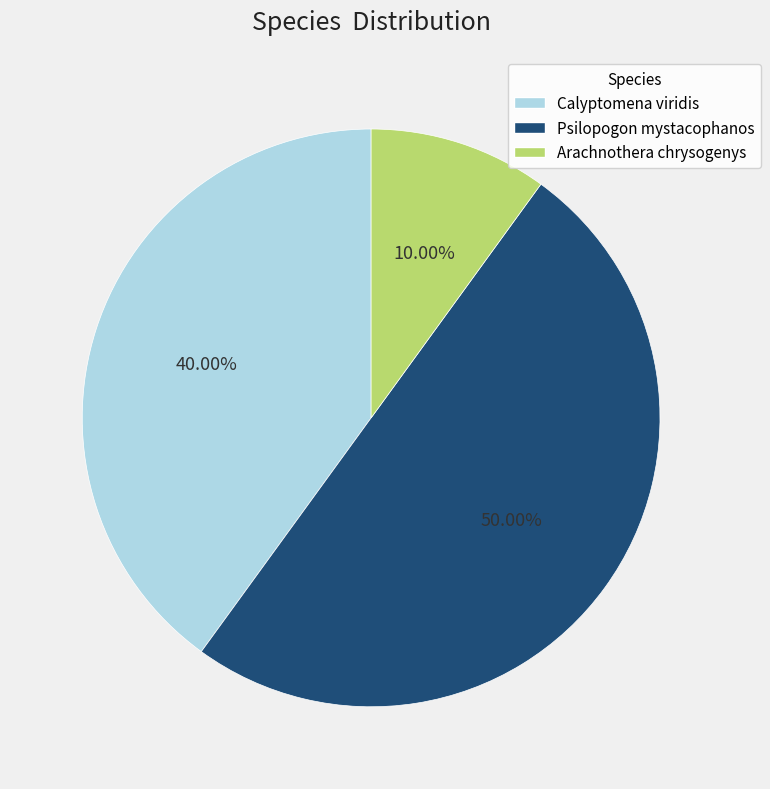

Which has a higher value, Arachnothera chrysogenys or Psilopogon mystacophanos?

Psilopogon mystacophanos